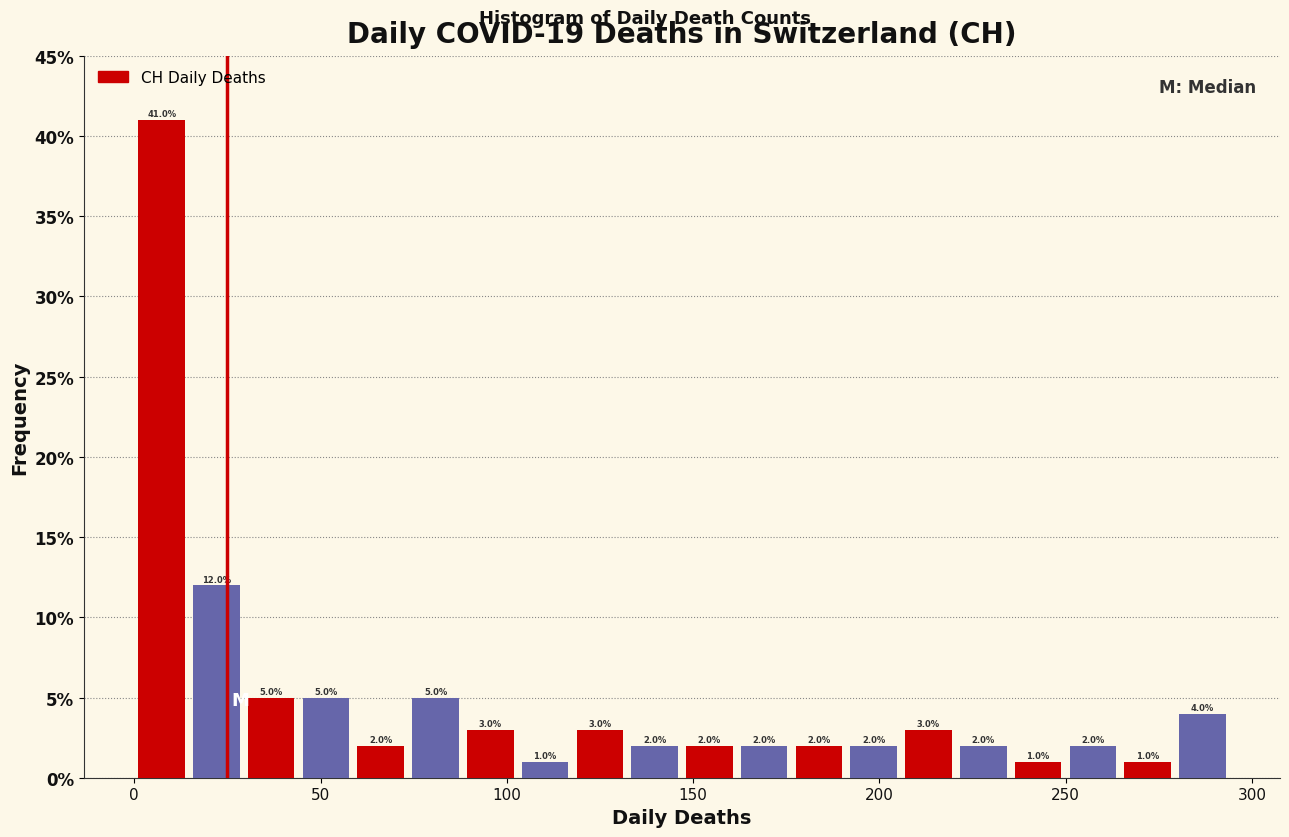

Read against the x-axis, roughly where is the centre of the tallest bar?

5